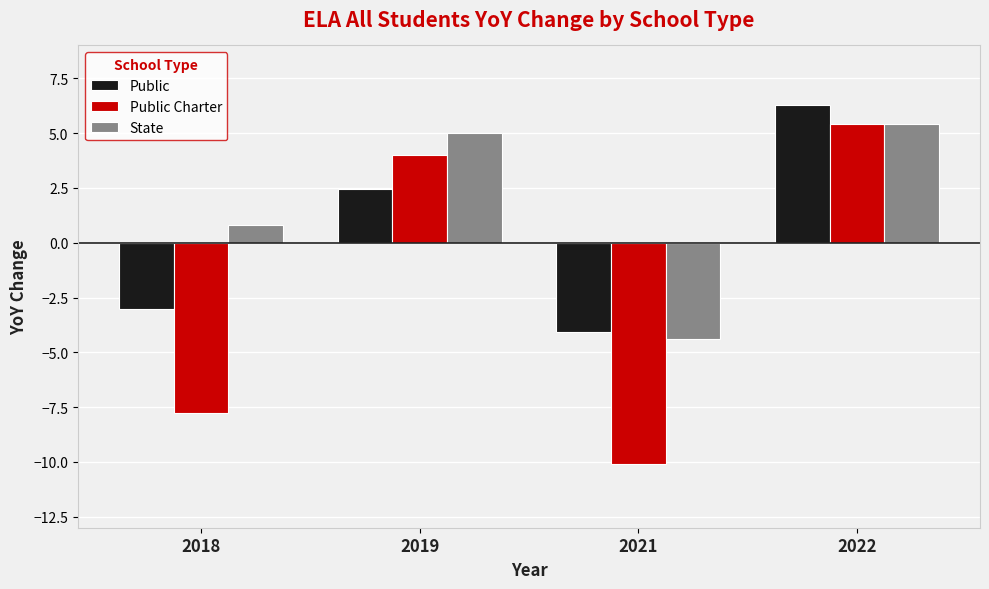

Rank the categories by Public Charter value from highest to lowest.

2022, 2019, 2018, 2021